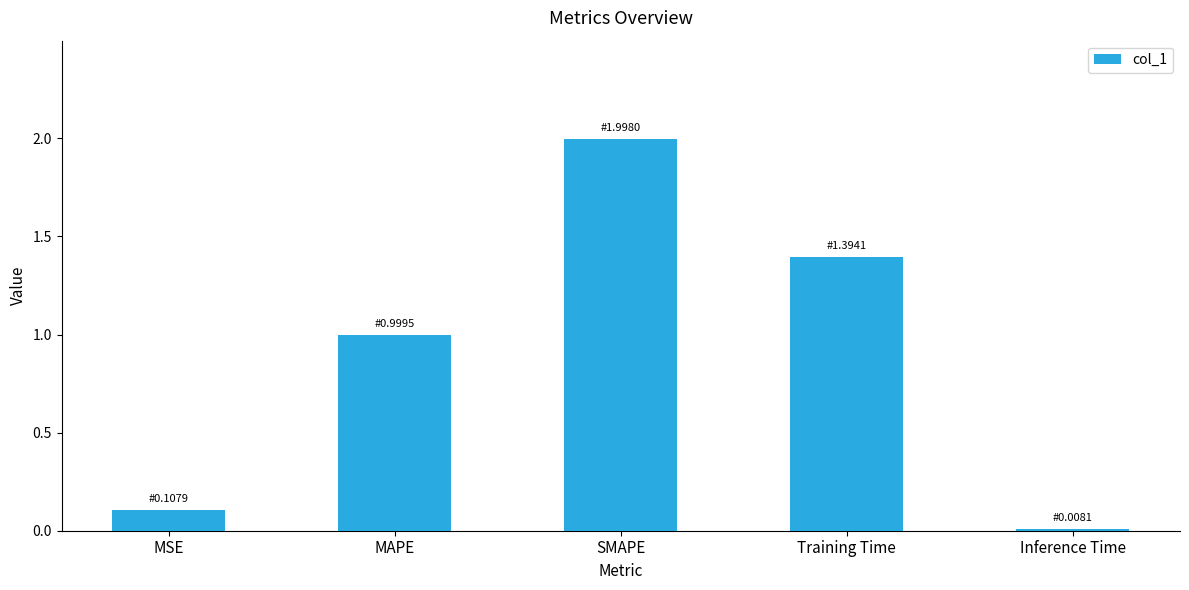

What is the sum of all values?

4.5